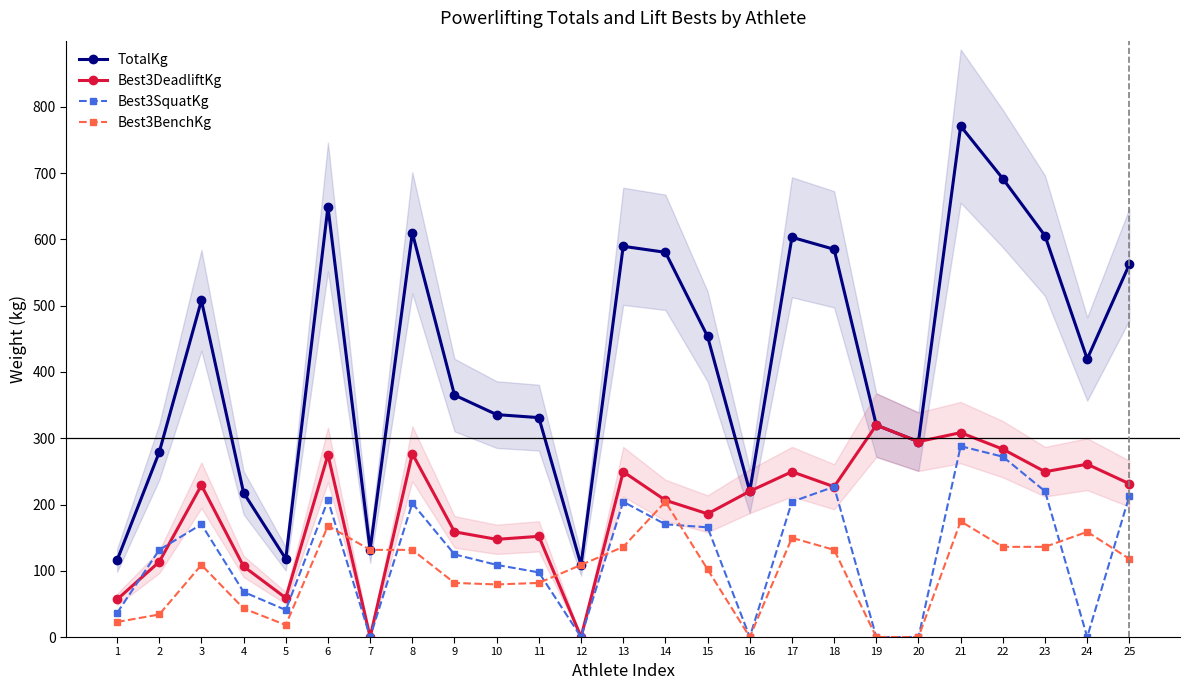

In Best3DeadliftKg, how many points are higher than both neighbors (excluding endpoints)?

9